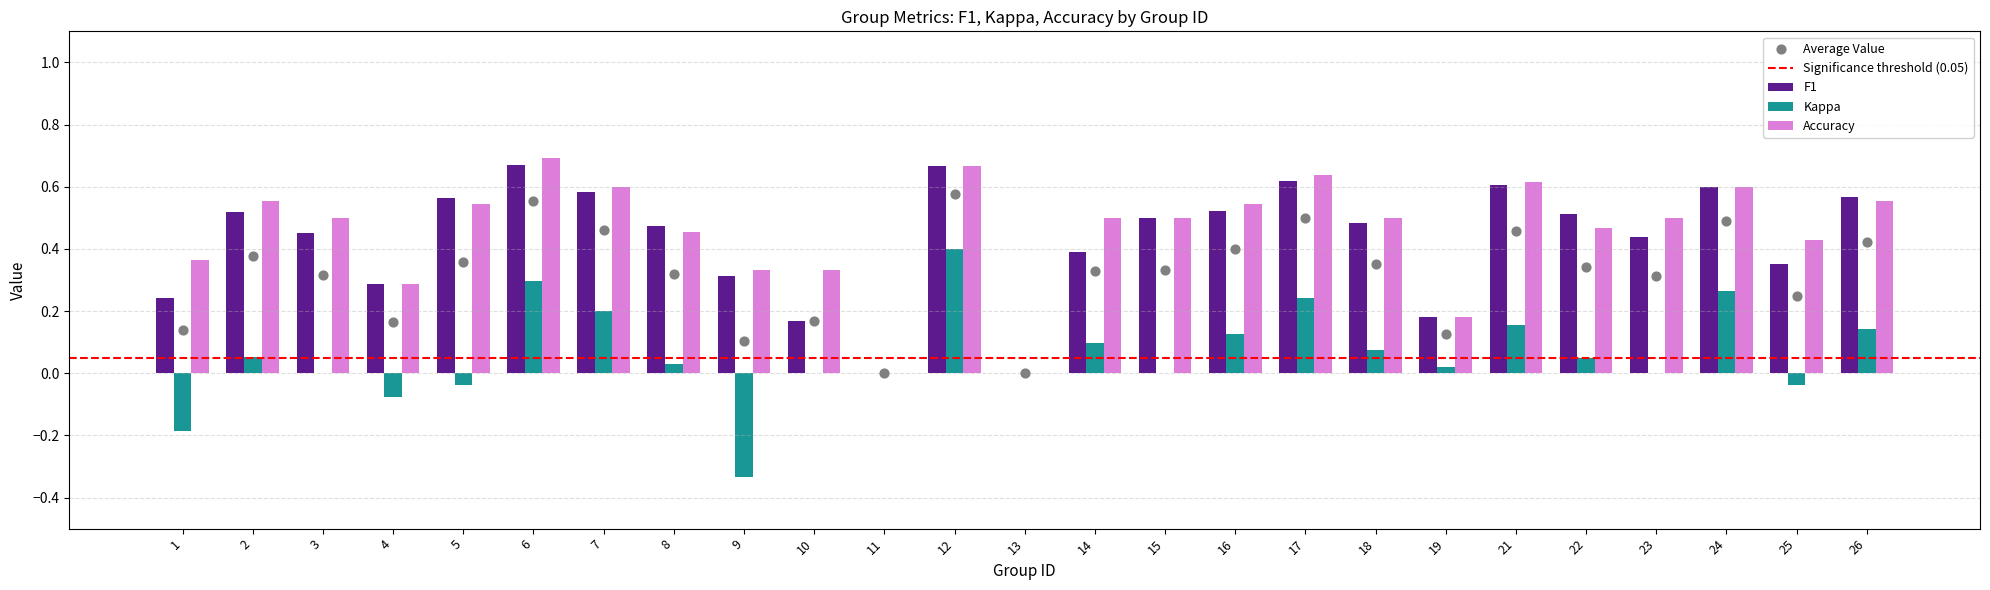

Which series has the largest total across all categories?

accuracy